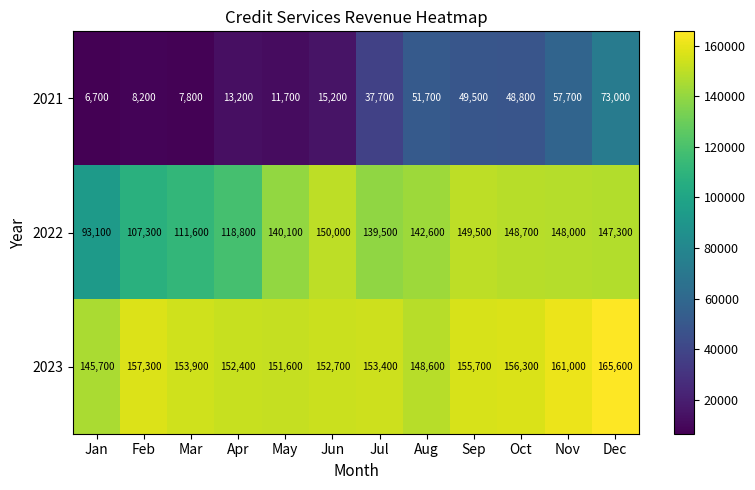

Which series has the largest total across all categories?

2023